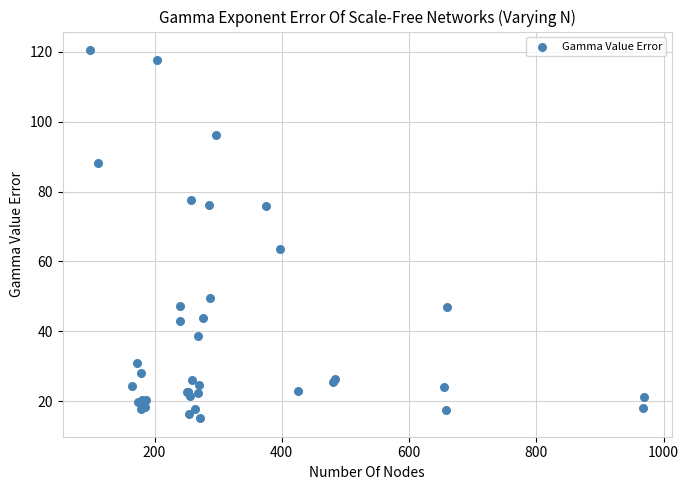

What Y value in the scatter plot is closest to 67?

63.7